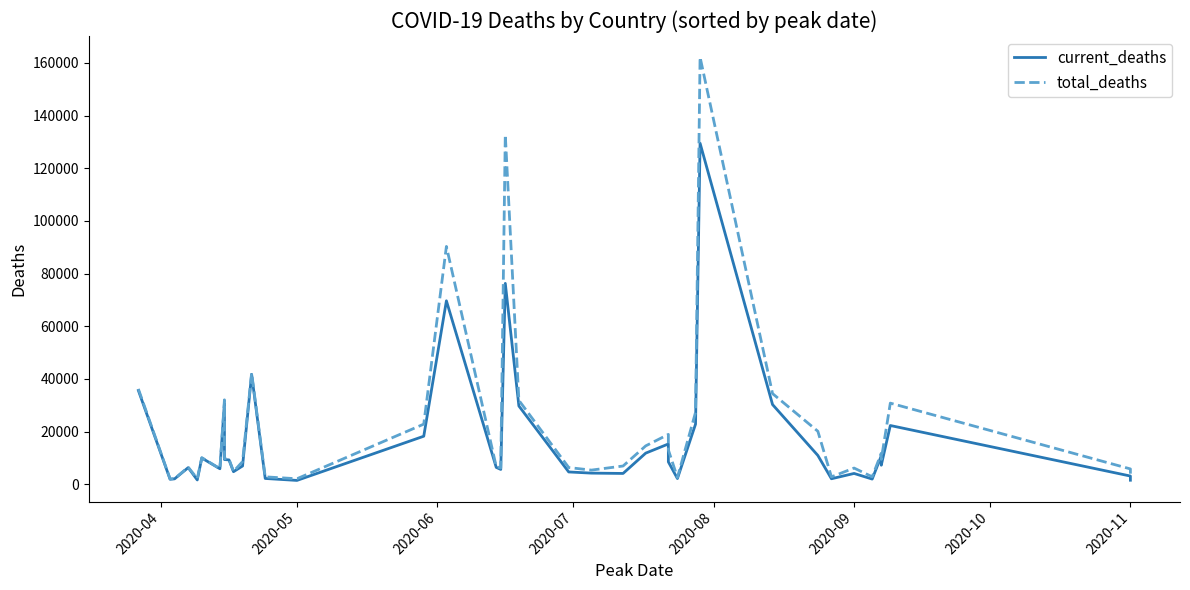

True or false: total_deaths and current_deaths intersect in this chart.

False